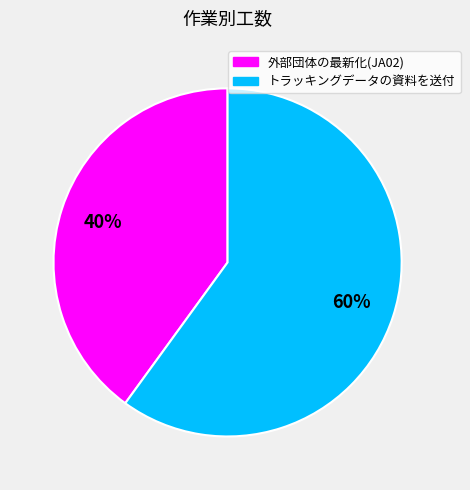

Which slice is the largest?

トラッキングデータの資料を送付